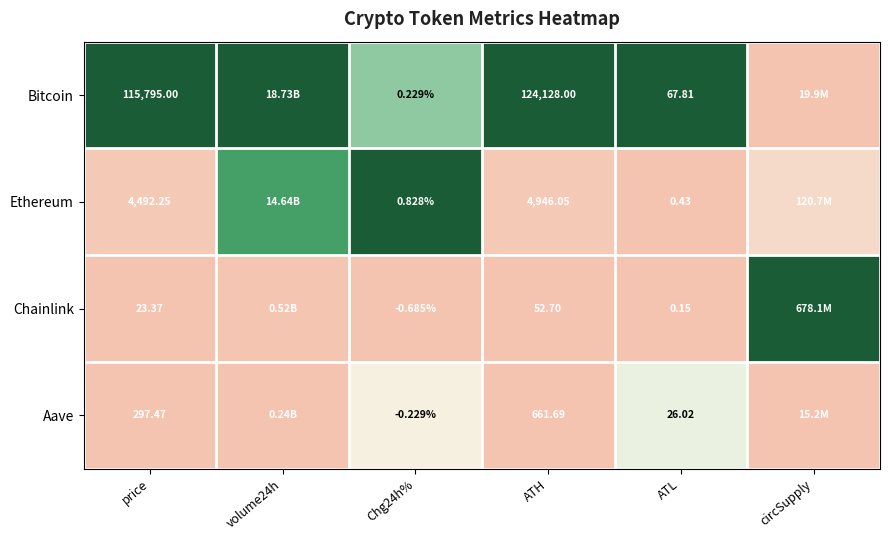

The value of Bitcoin at circSupply is 0.0. True or false?

False